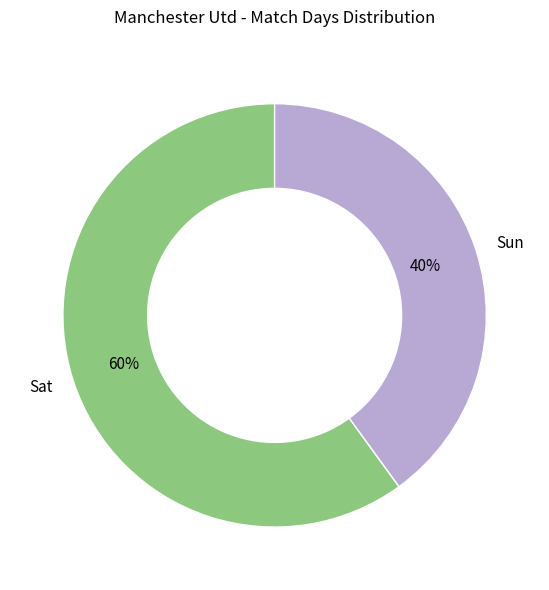

Is there any slice that represents more than half of the pie?

Yes